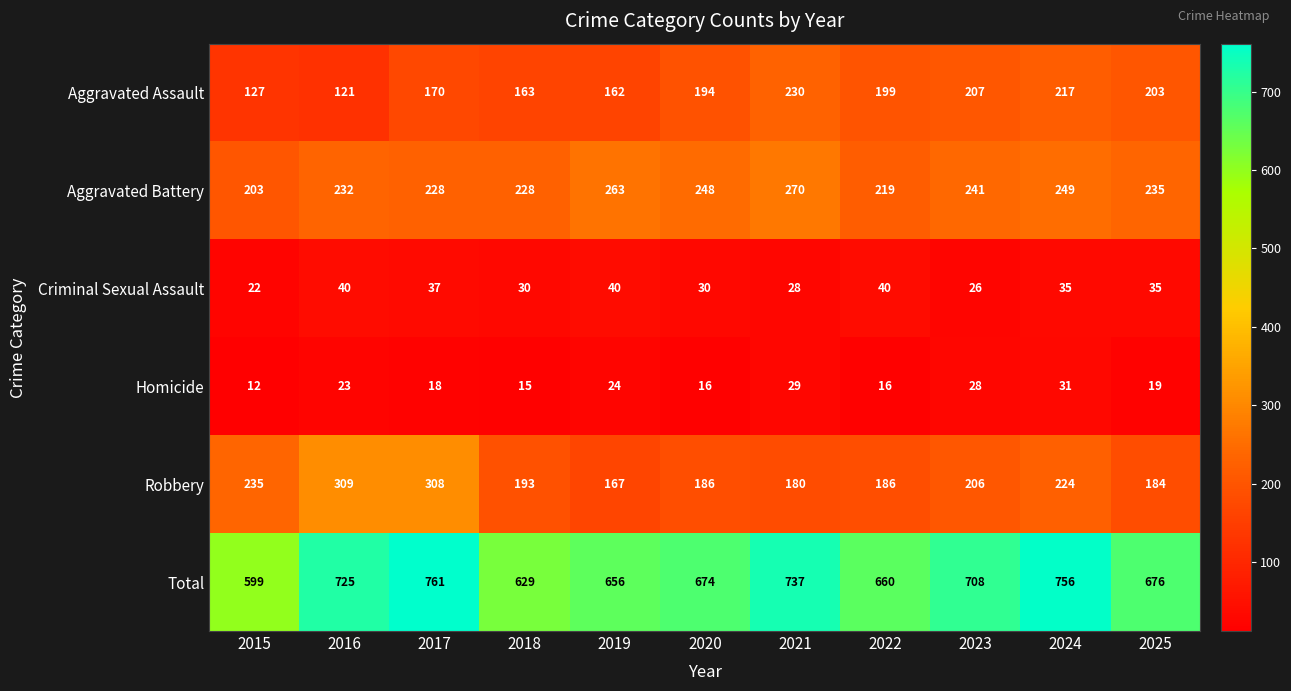

What is the total value across all series at 2022?

1320